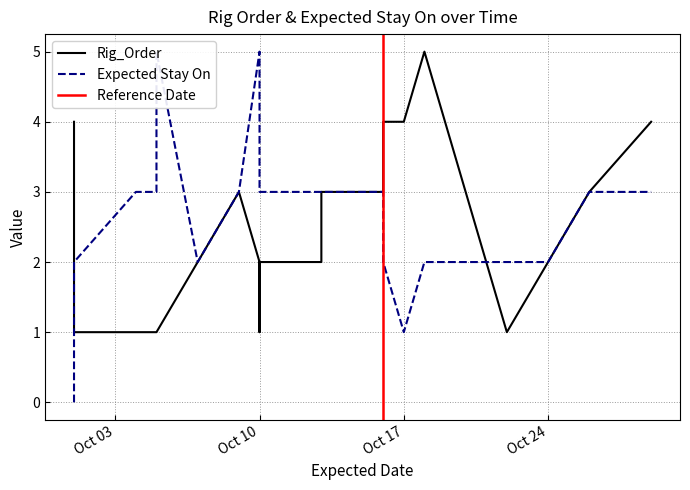

How many intersections are there between Rig_Order and Expected Stay On?

4